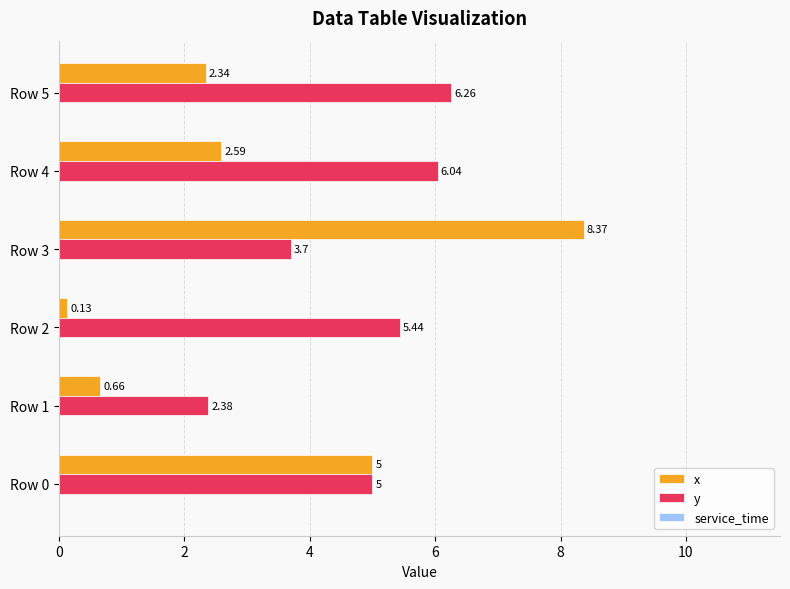

How many series are shown in this chart?

2